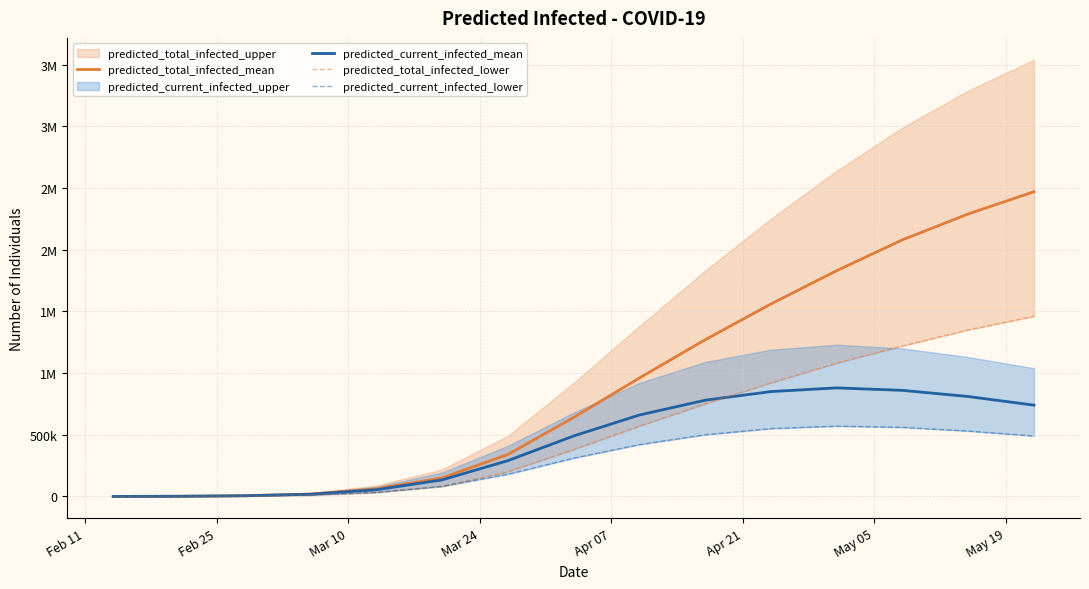

How many lines are shown in the chart?

4